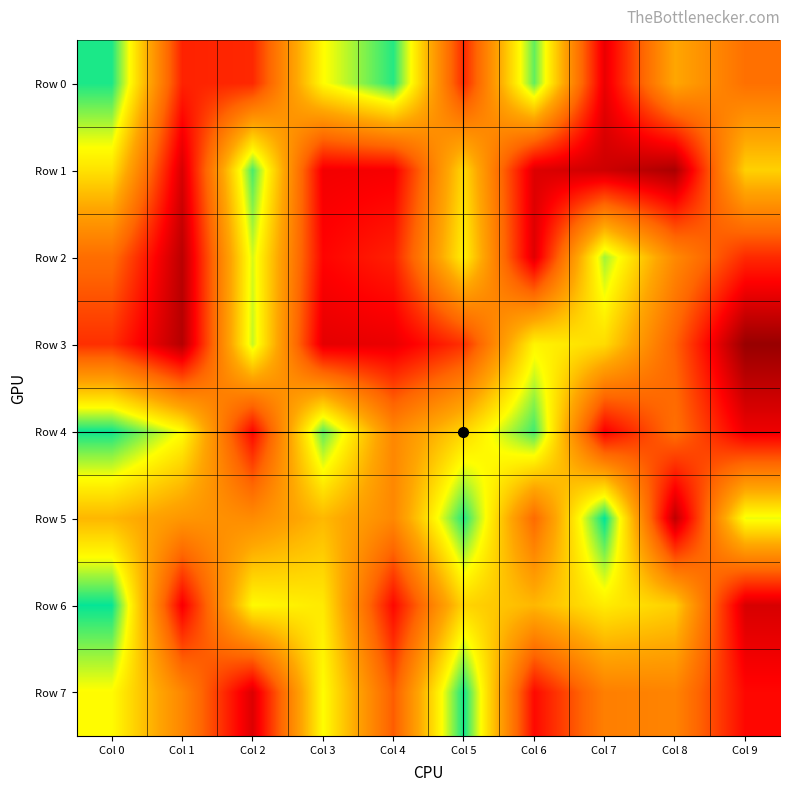

How many data points does each series have?

10